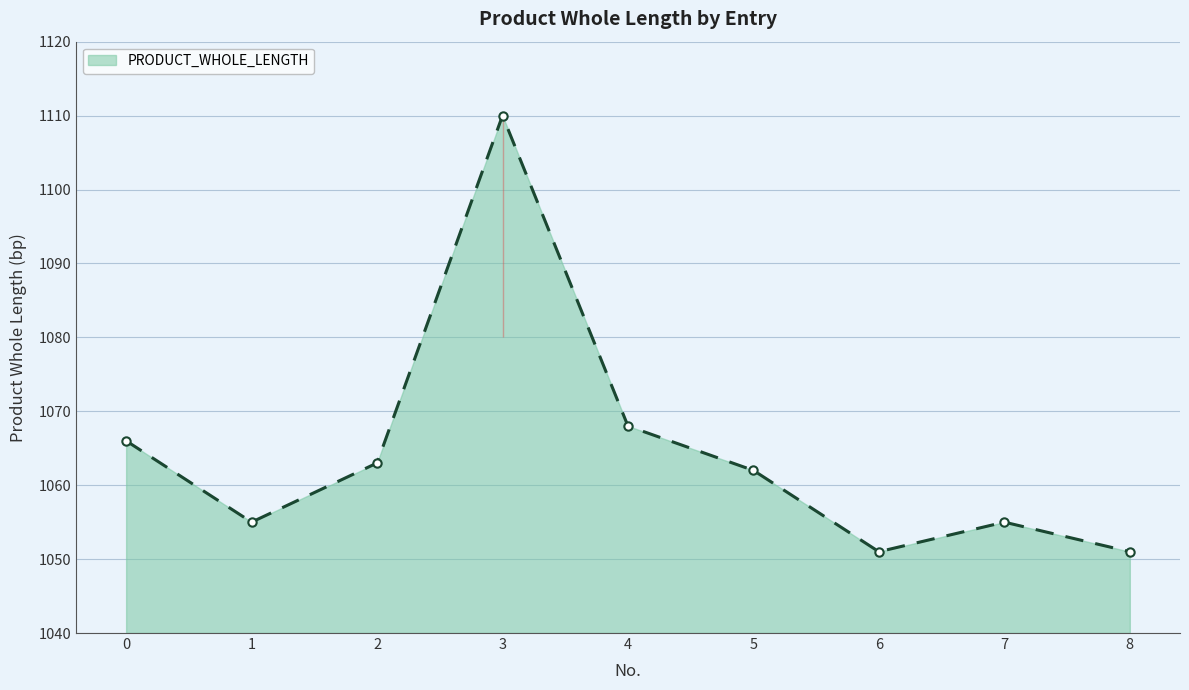

At which category does the chart reach its peak across all series?

3